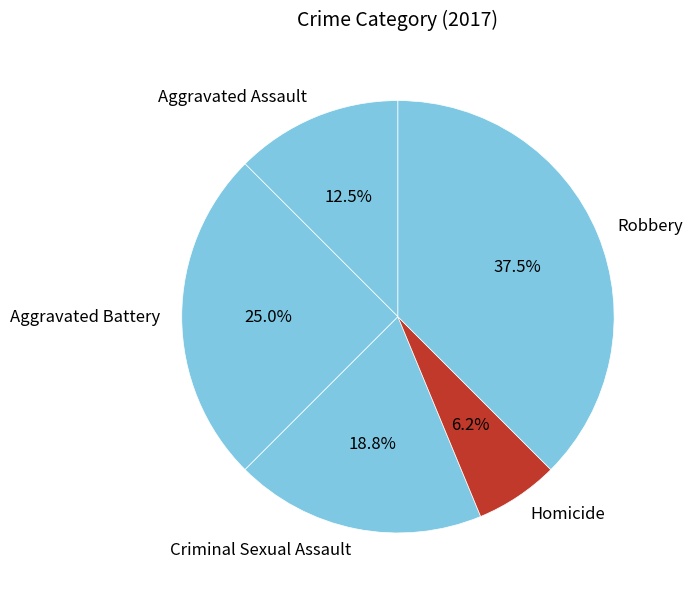

Which has a higher value, Robbery or Aggravated Assault?

Robbery